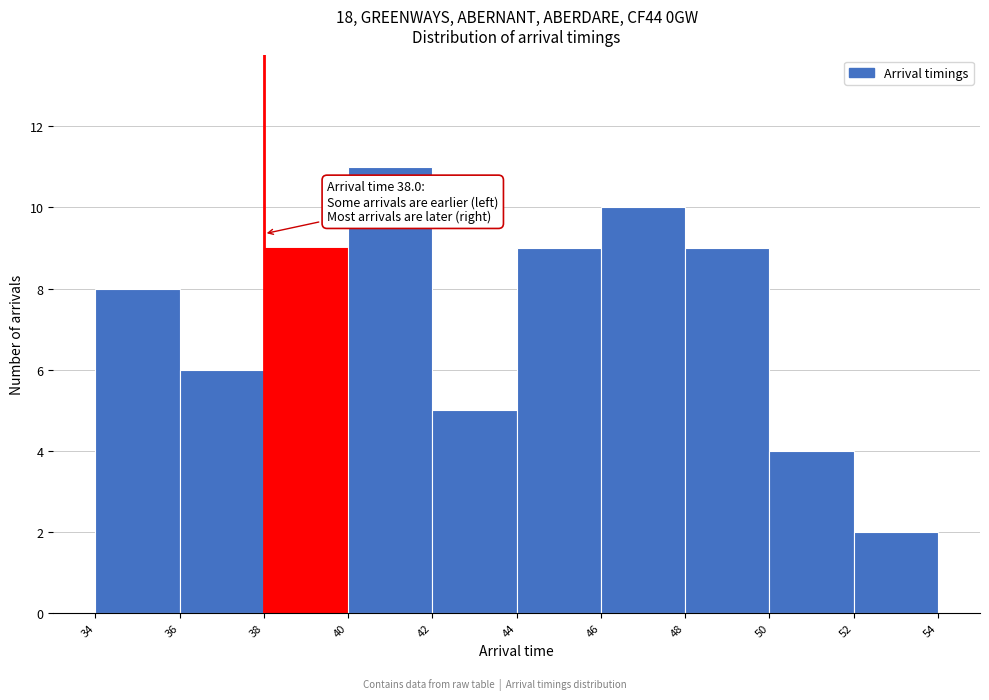

Over which range of the x-axis is the bar tallest?

40 to 42